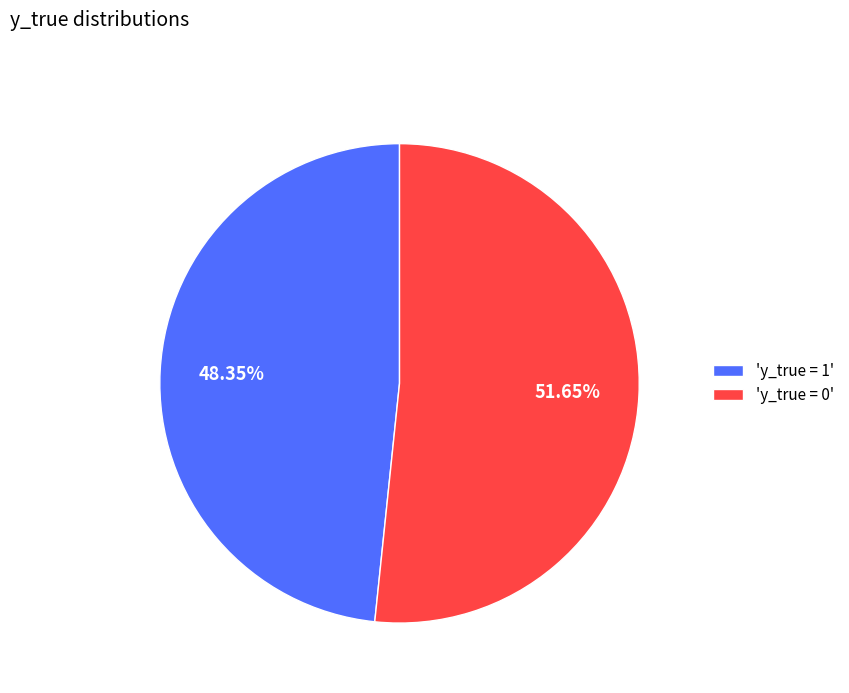

Which has a higher value, 'y_true = 0' or 'y_true = 1'?

'y_true = 0'